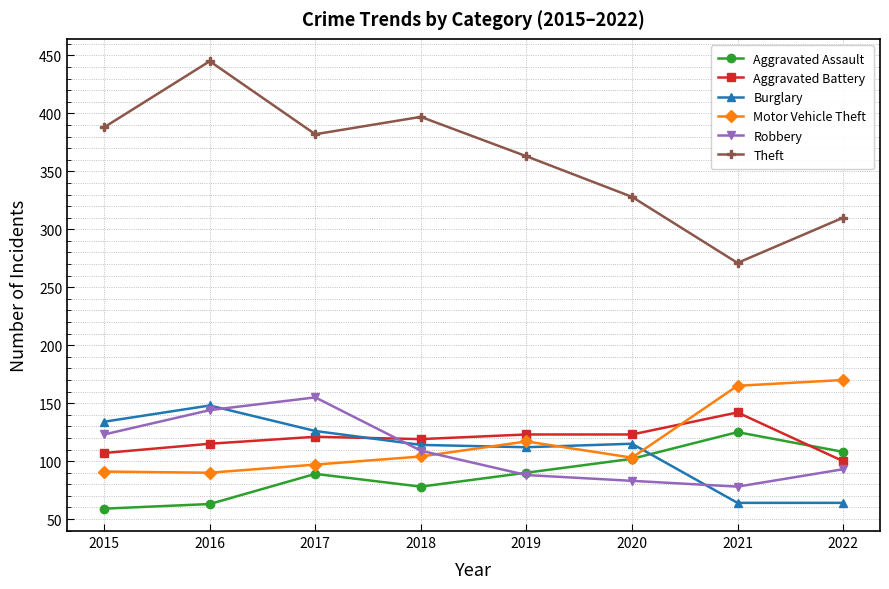

How many categories are shown in the chart?

8